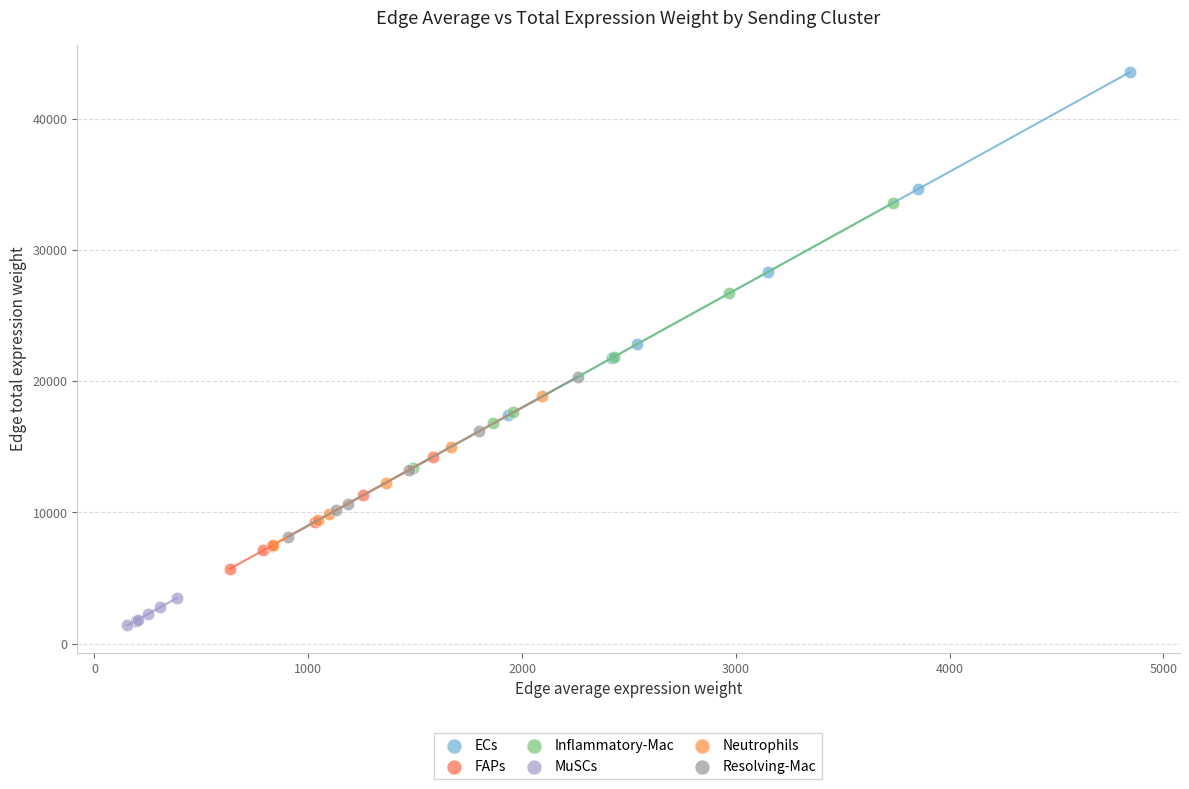

Which series has the widest spread of Y values?

ECs